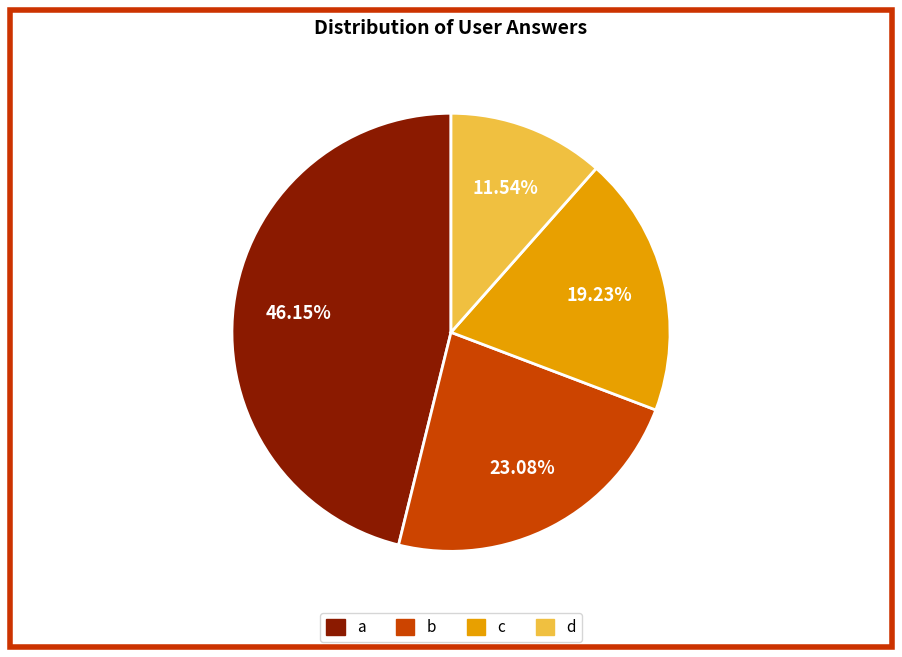

True or false: c accounts for 7% of the total.

False